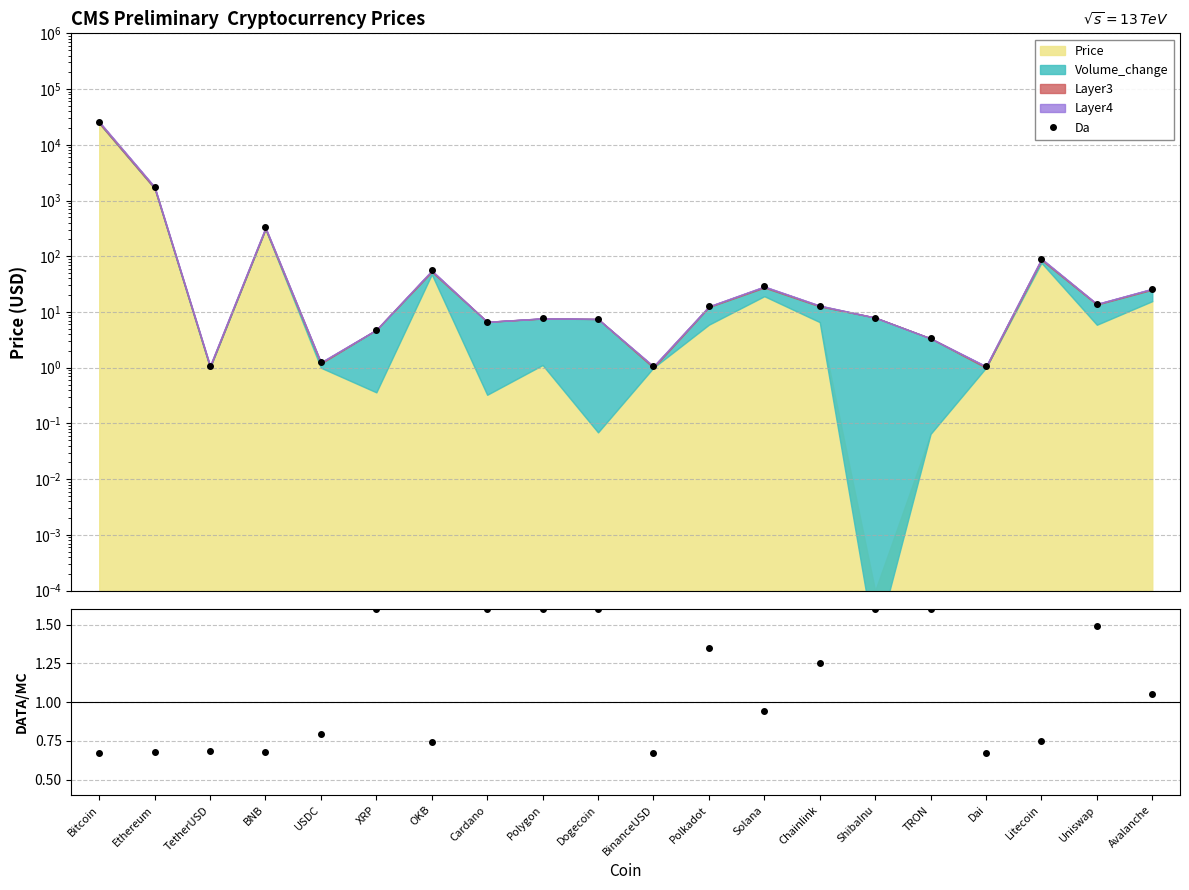

At which label does Da first exceed 12?

Bitcoin